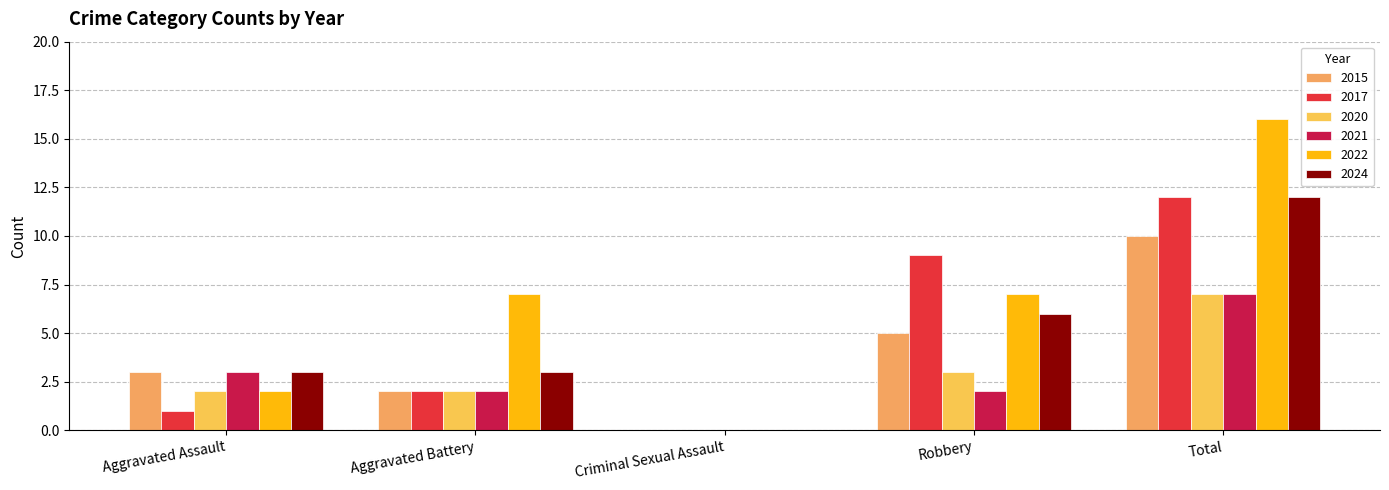

What is the sum of the 2017 values at Aggravated Assault and Aggravated Battery?

3